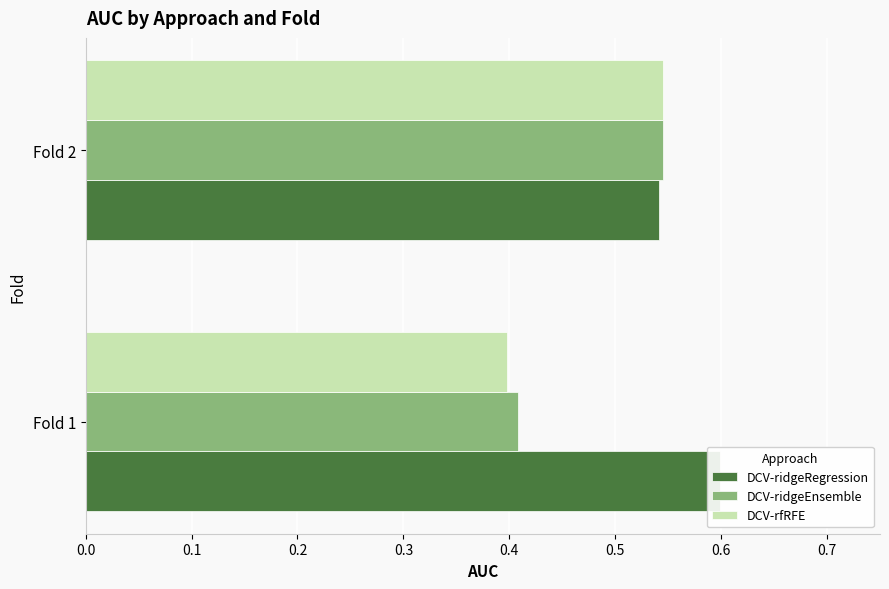

What is the total value across all series at Fold 2?

1.6